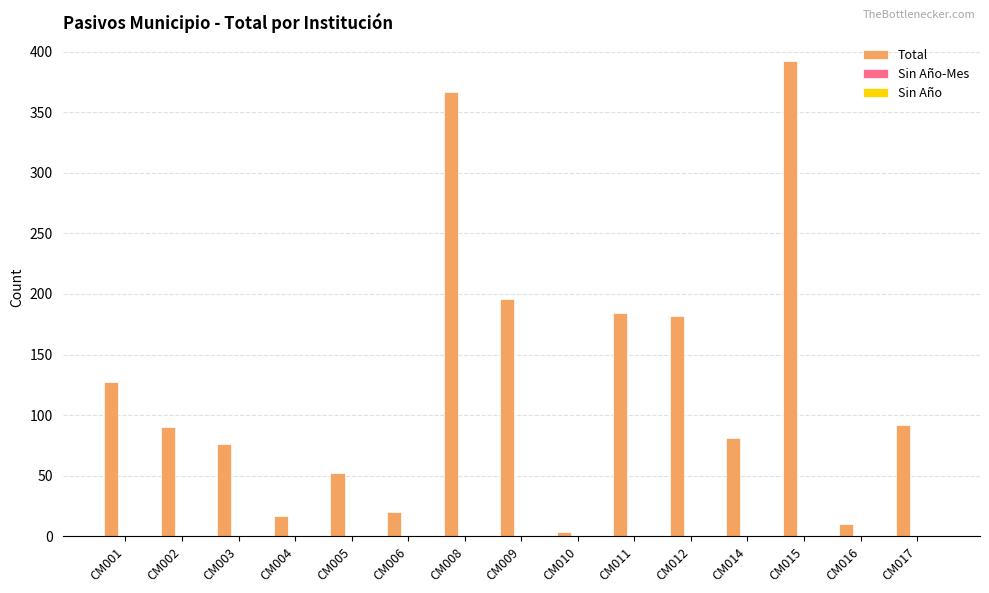

At which category does the chart reach its peak across all series?

CM015